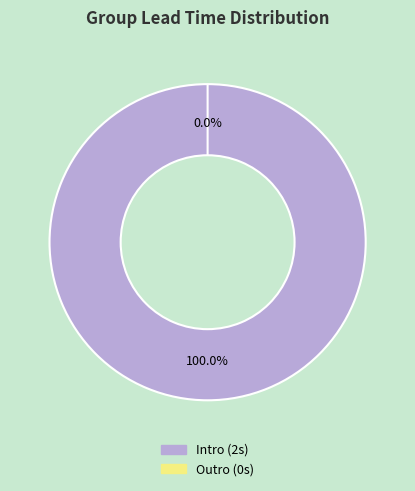

Is it true that Outro is 8% of the pie?

False